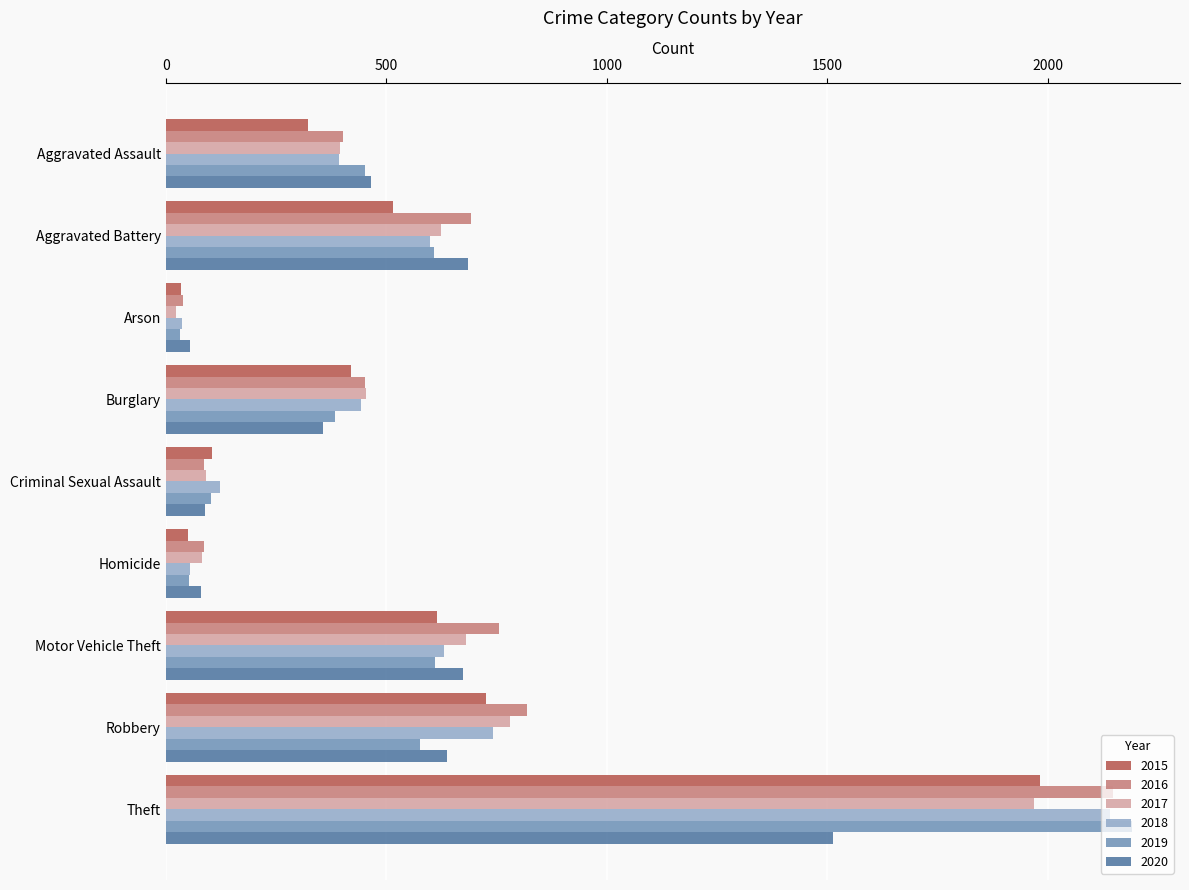

Is the value of 2015 at Arson greater than the value of 2016 at Robbery?

No